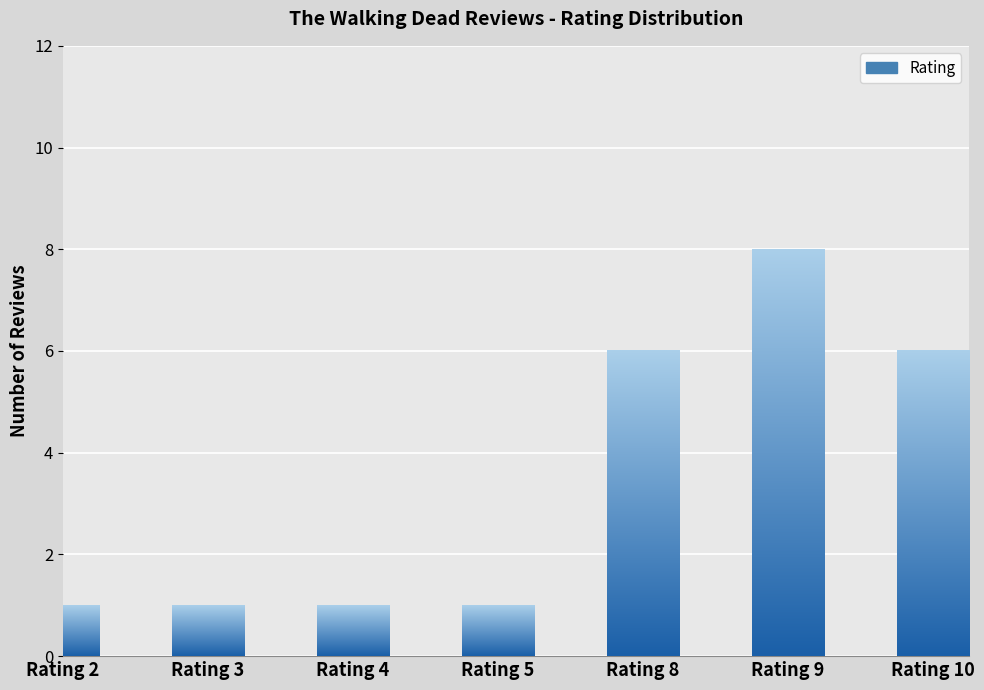

Reading left to right, extract all data points from this chart.

1	1	1	1	6	8	6